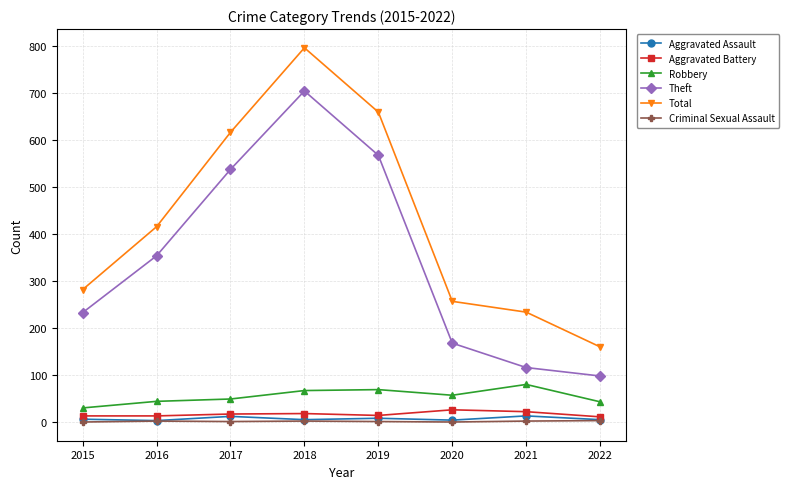

Between 2019 and 2020, which series saw the biggest shift?

Total